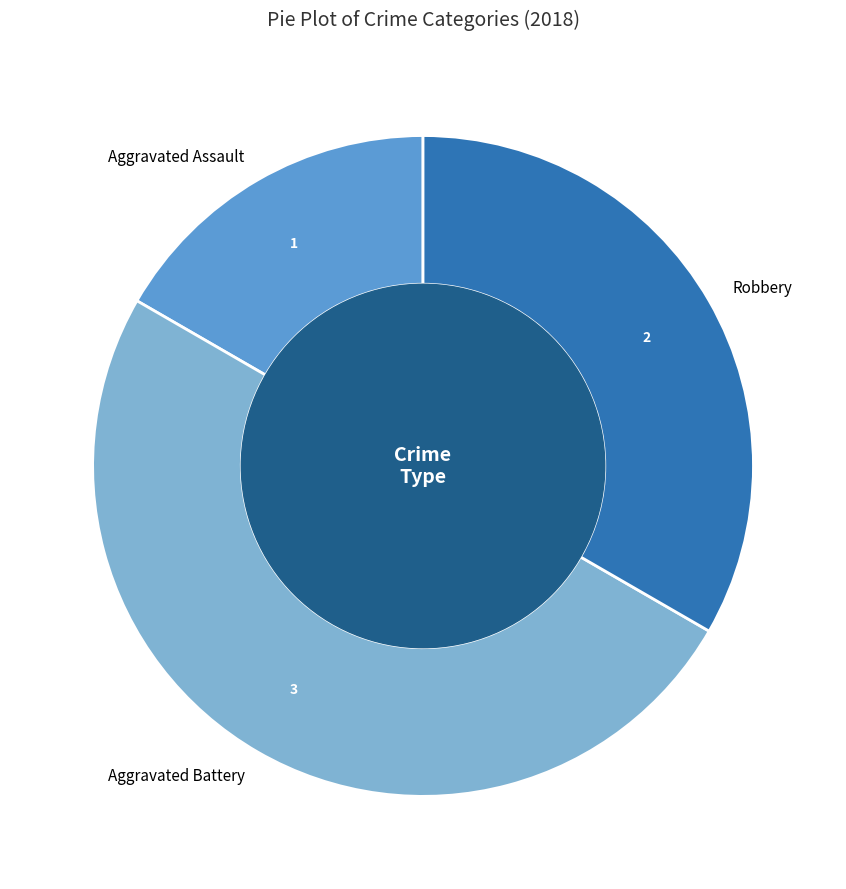

The Robbery slice represents 46% of the pie. True or false?

False